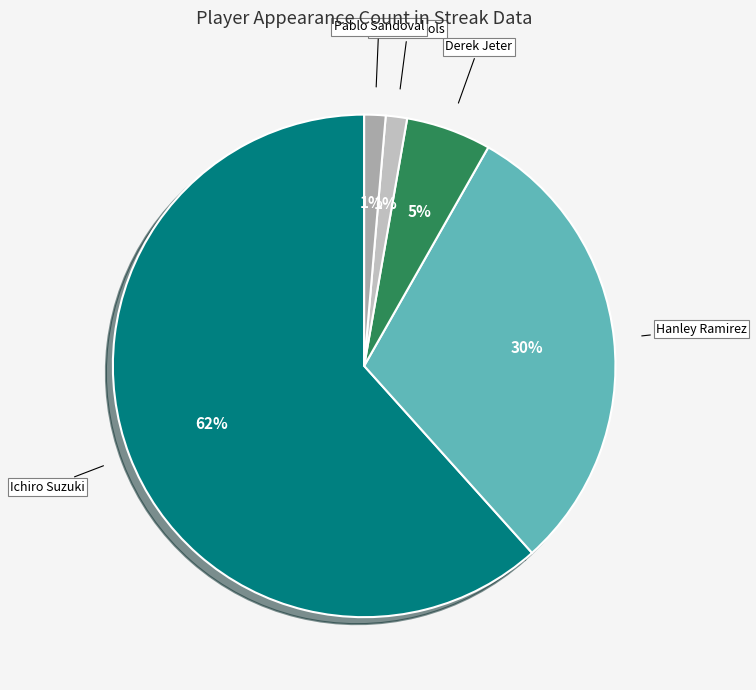

How many segments does this pie chart have?

5